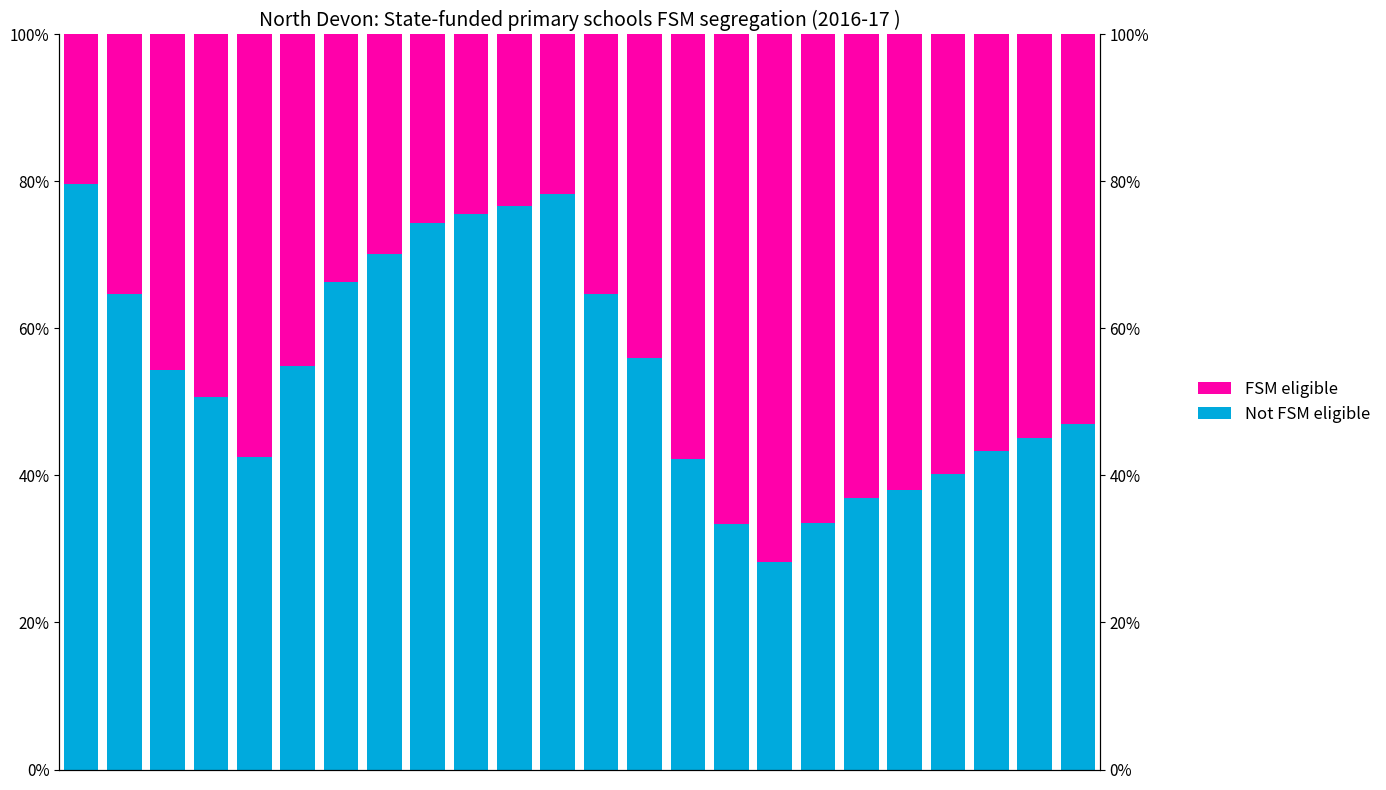

Are the bars horizontal?

No